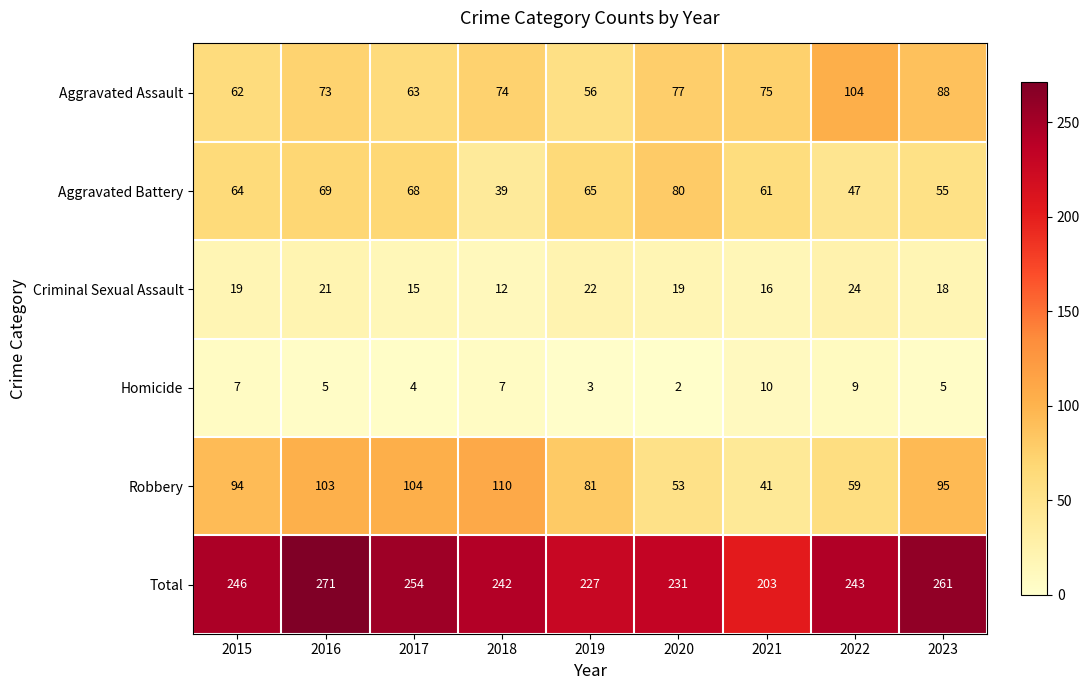

Where is Robbery nearest to the value 75?

2019